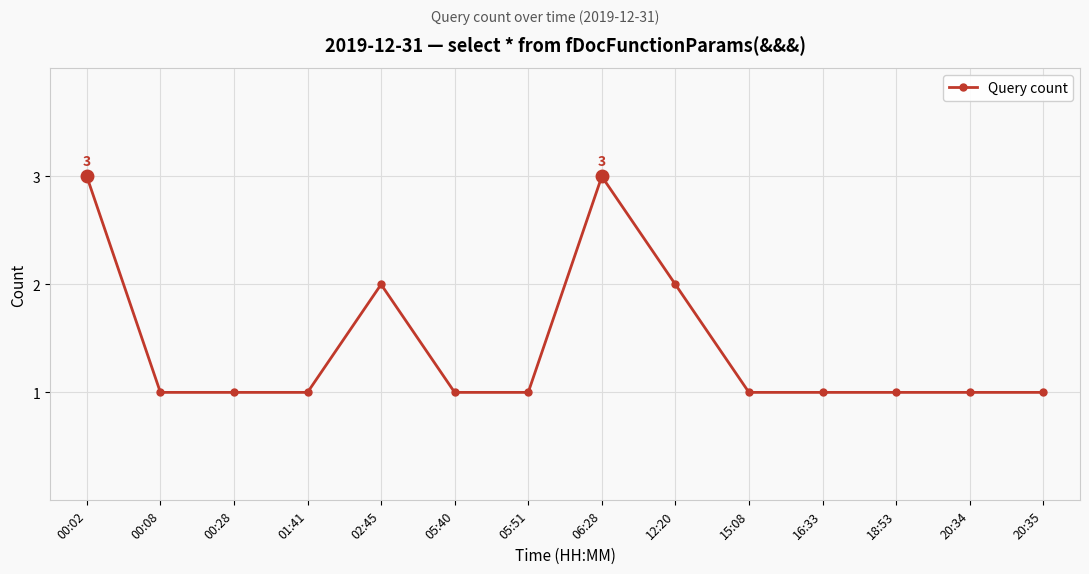

What is the difference between the maximum and minimum values?

2